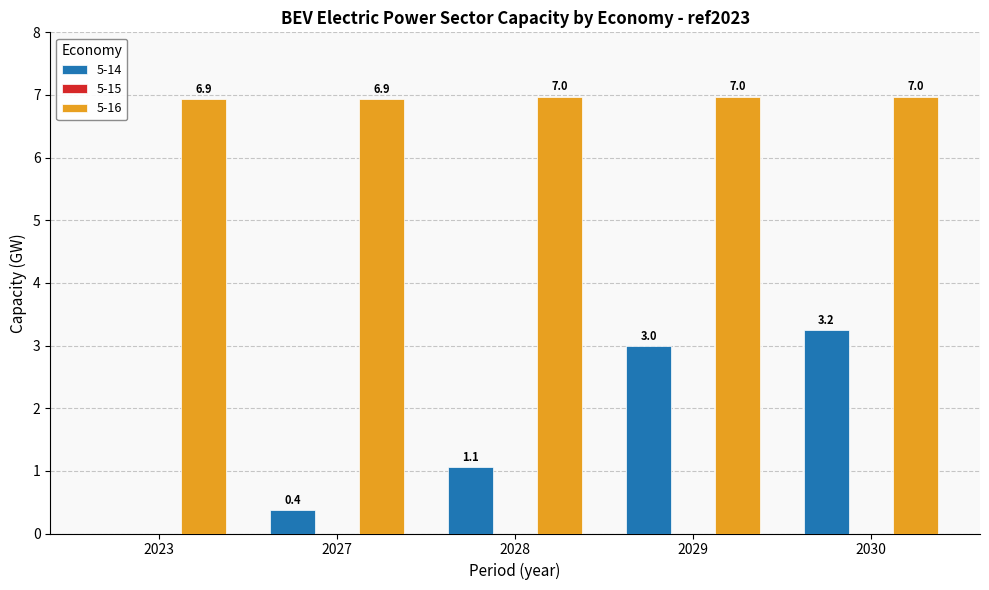

What is the maximum value for 5-16?

7.0